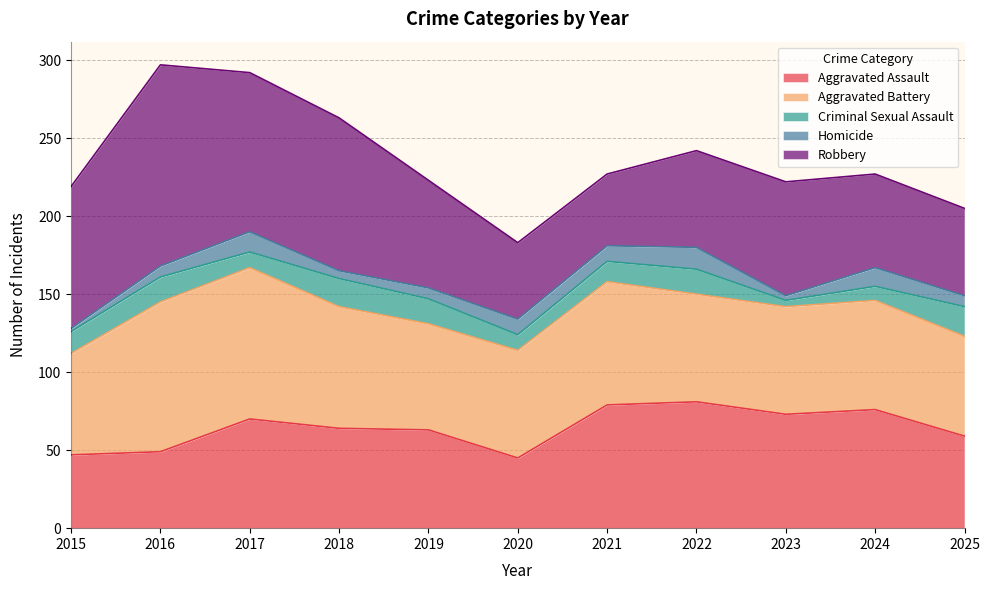

At which label is Homicide closest to 8?

2016